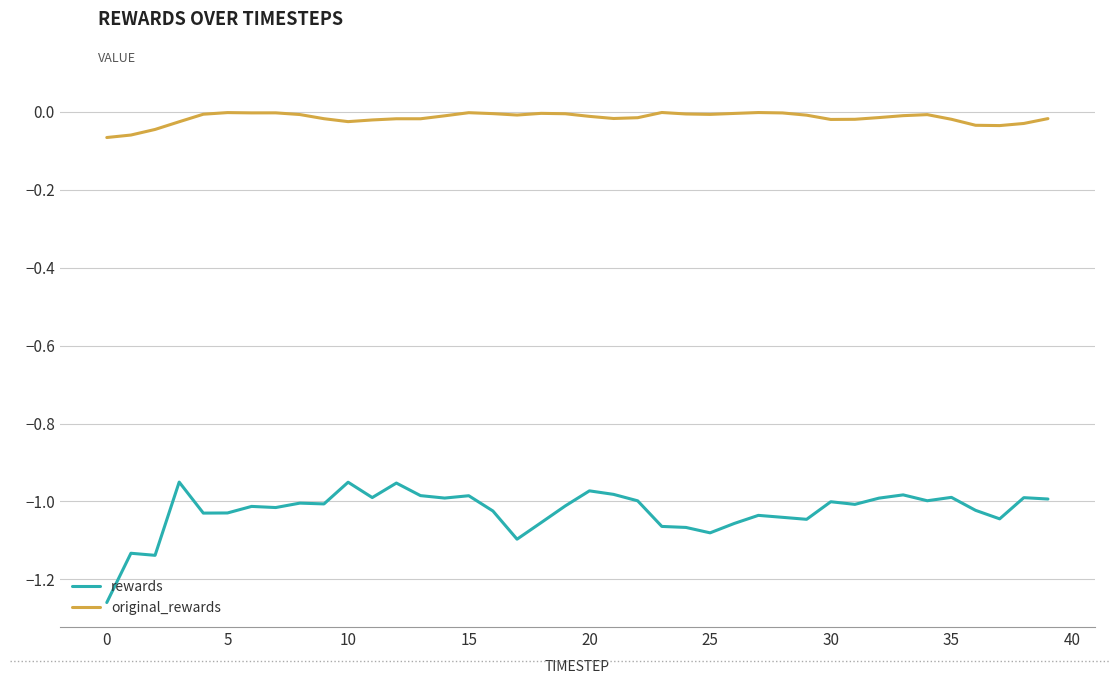

True or false: original_rewards and rewards cross at least once.

False